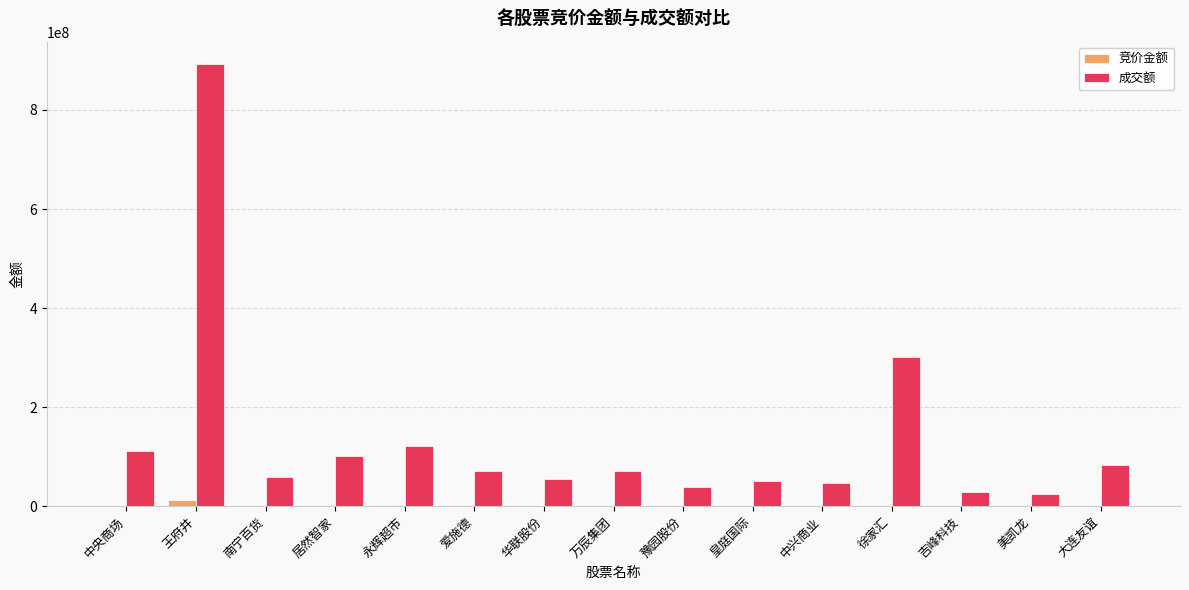

Where does the 竞价金额 series first go above 220014?

中央商场